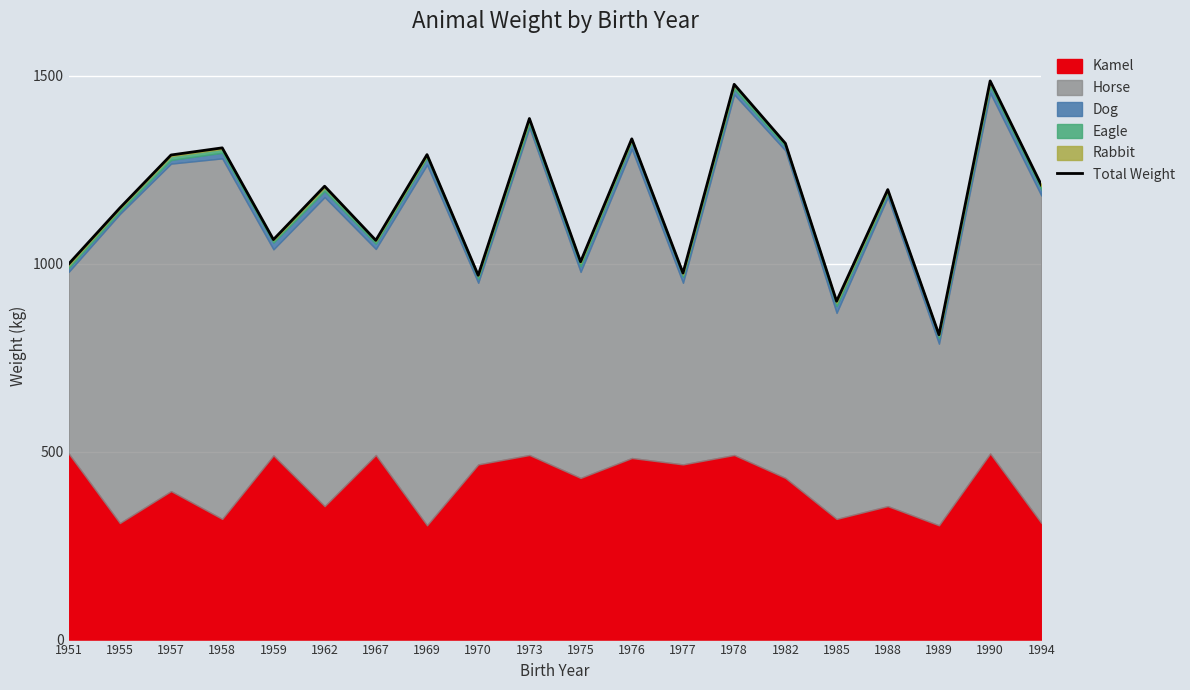

Where is the data nearest to the value 1148?

1955